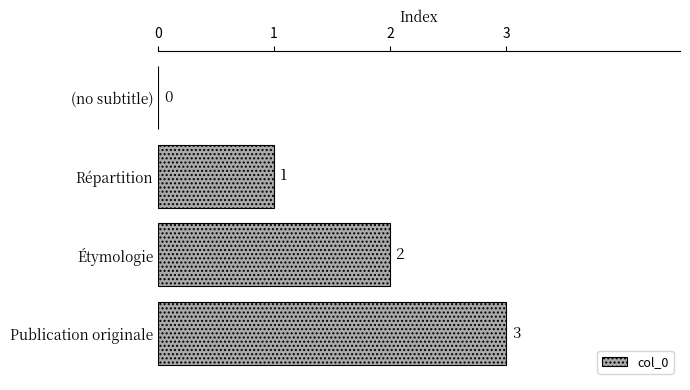

How many values are between 1 and 3?

3